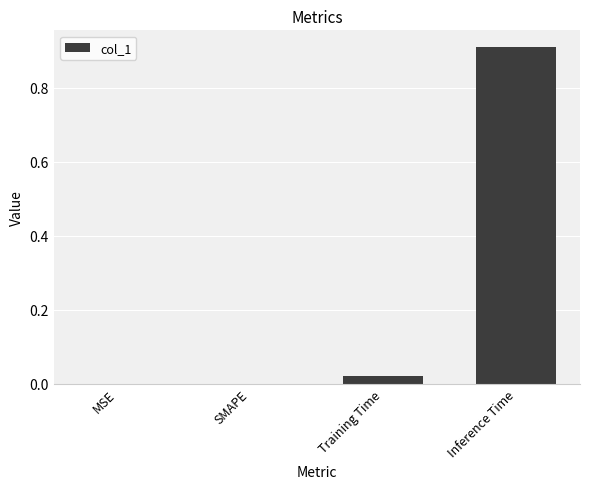

Which category has the highest value across all series?

Inference Time